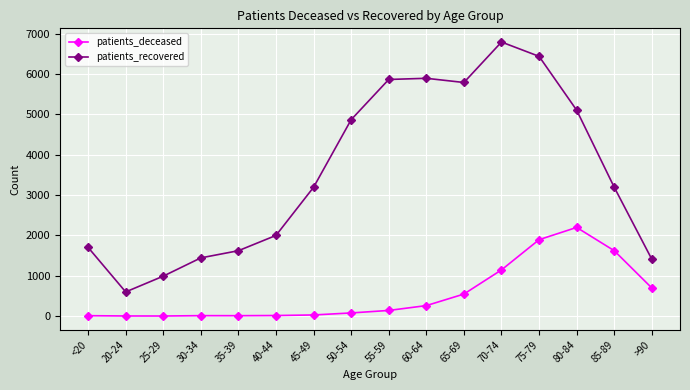

True or false: patients_recovered and patients_deceased cross at least once.

False